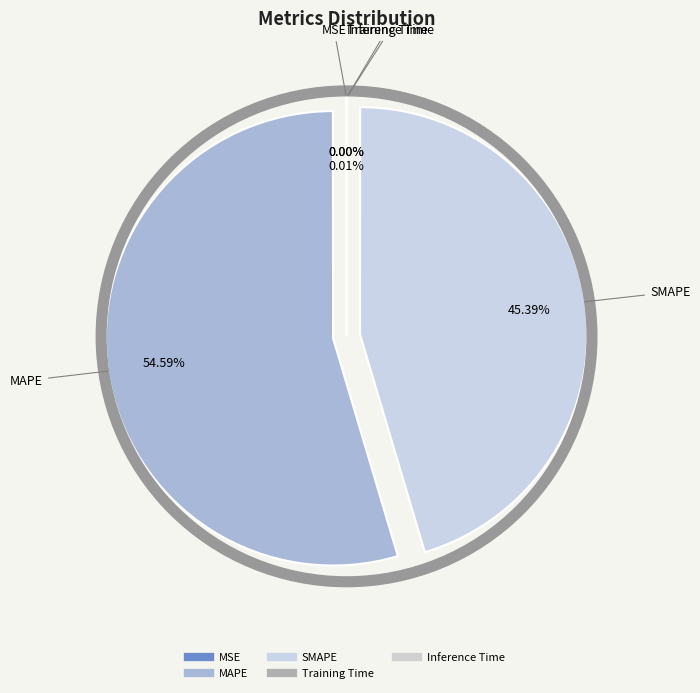

How many segments does this pie chart have?

5